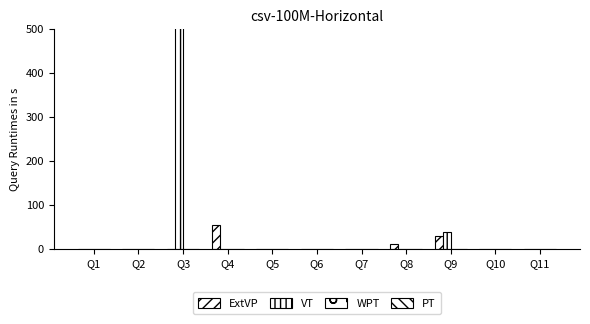

How many data points does each series have?

11